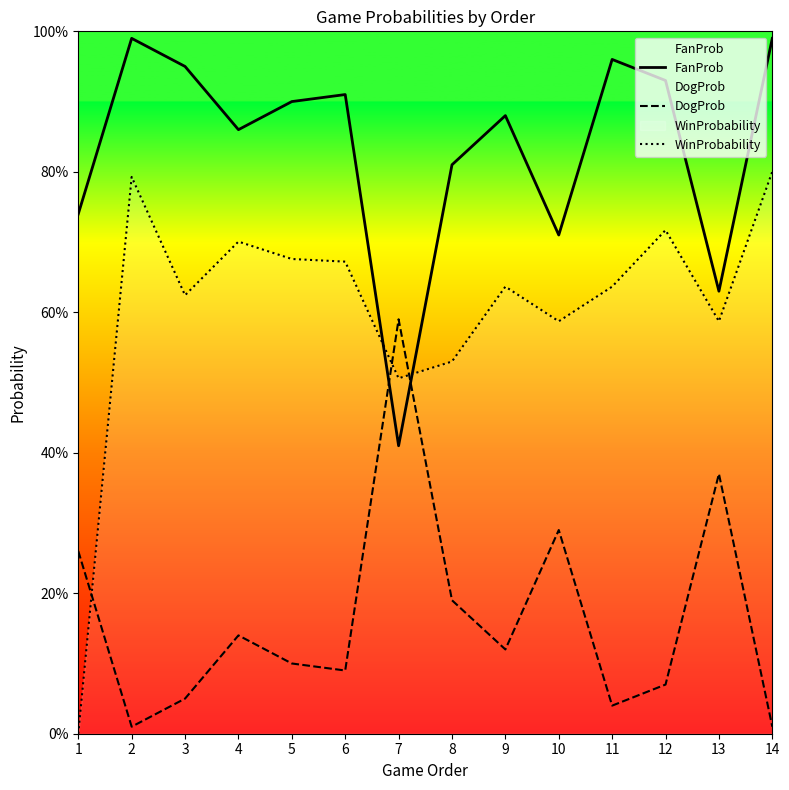

After their last crossing, which series has the higher values: FanProb or DogProb?

FanProb